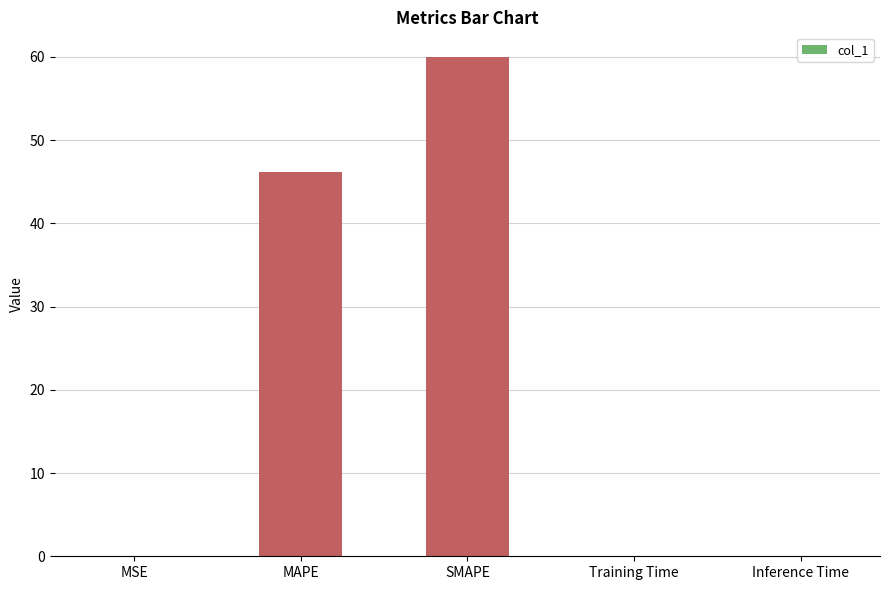

Are the bars horizontal?

No